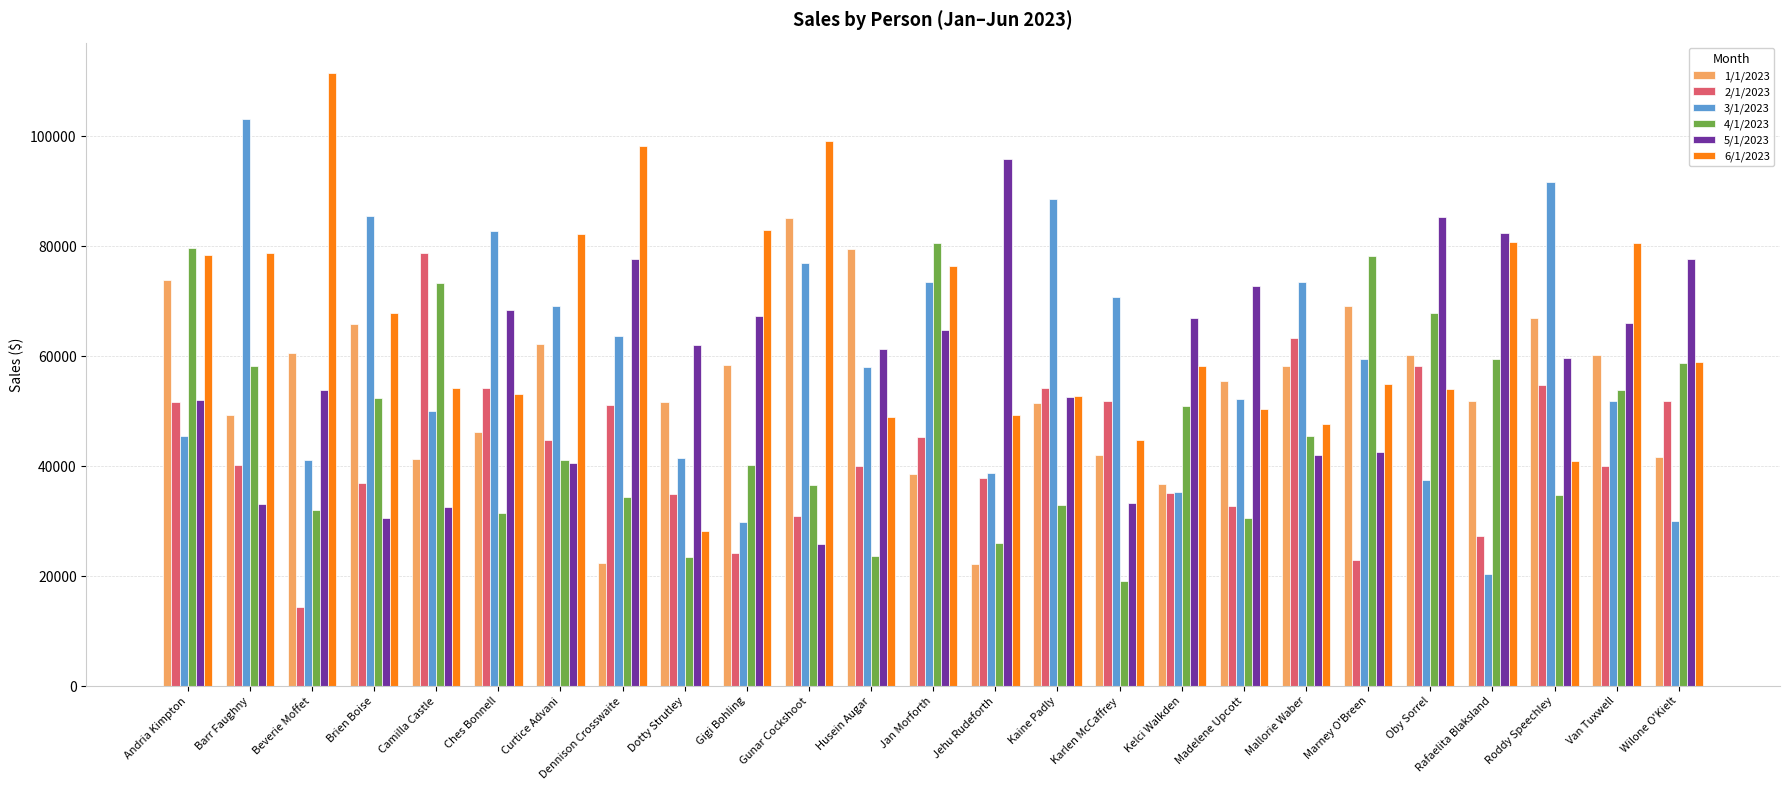

What is the label of the 20th bar from the right?

Ches Bonnell